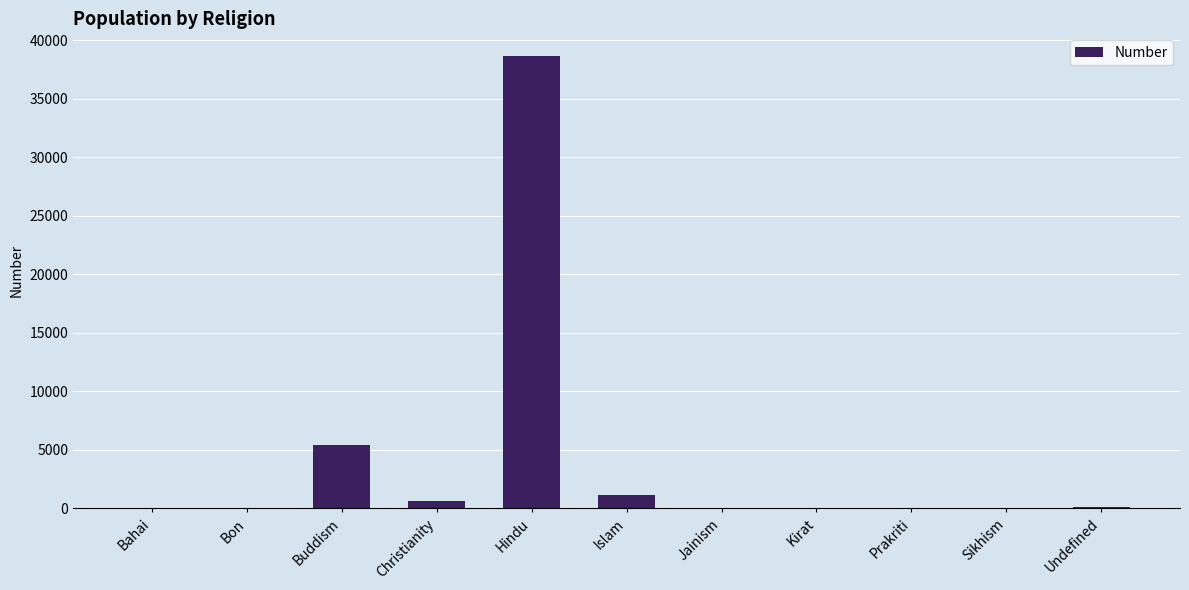

What is the change in value from Hindu to Sikhism?

-38665